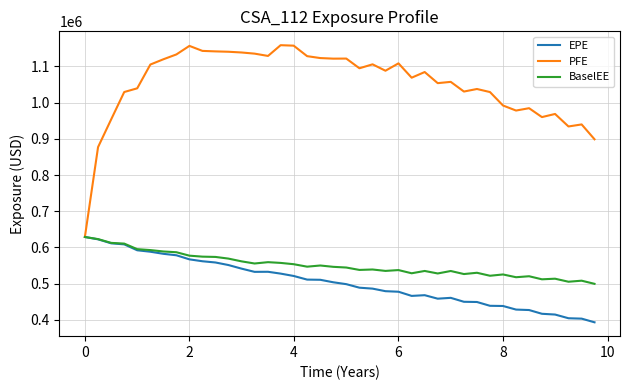

Which series has the largest range (max minus min)?

PFE